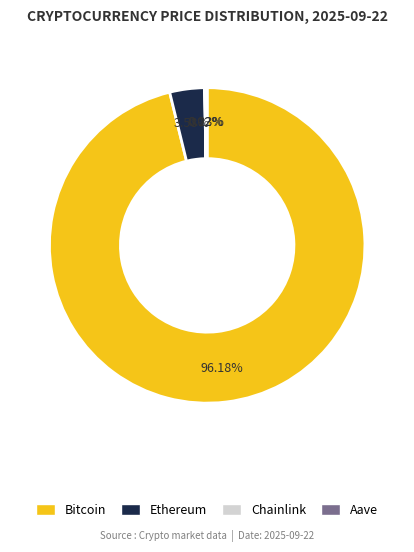

Which slice is the largest?

Bitcoin